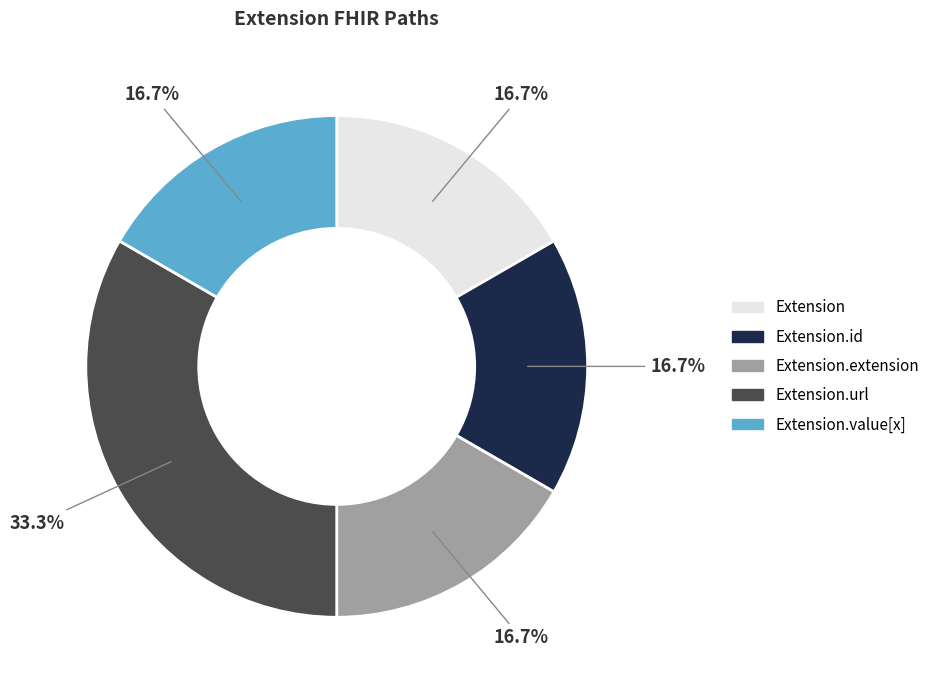

Is there a majority slice in this chart?

No